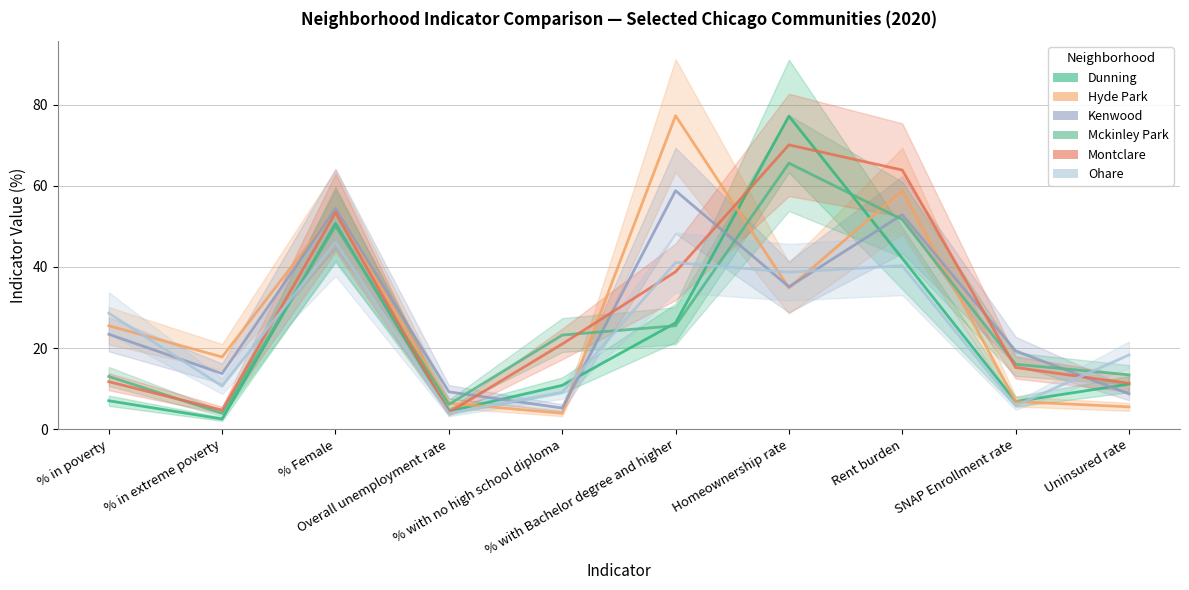

Is it true that Dunning equals 9.3 at % in poverty?

False